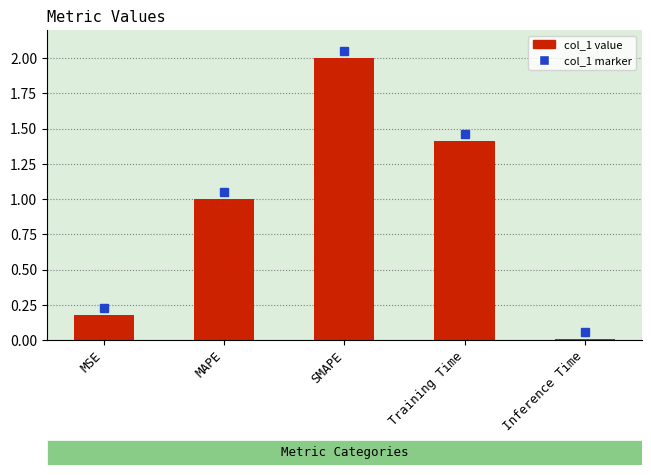

What value does the data have at SMAPE?

2.0